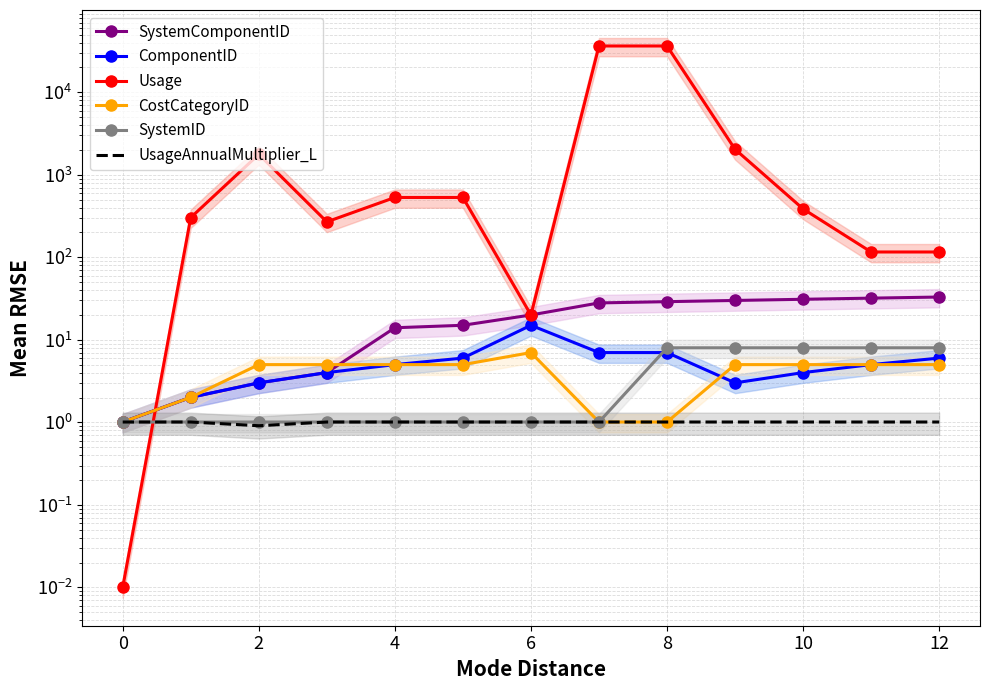

At how many categories does at least one series exceed 5035?

2